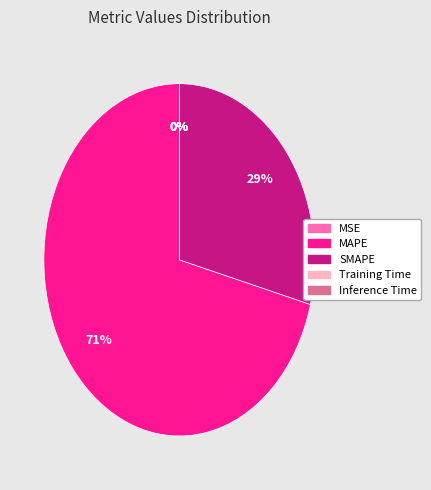

True or false: SMAPE accounts for 29% of the total.

True